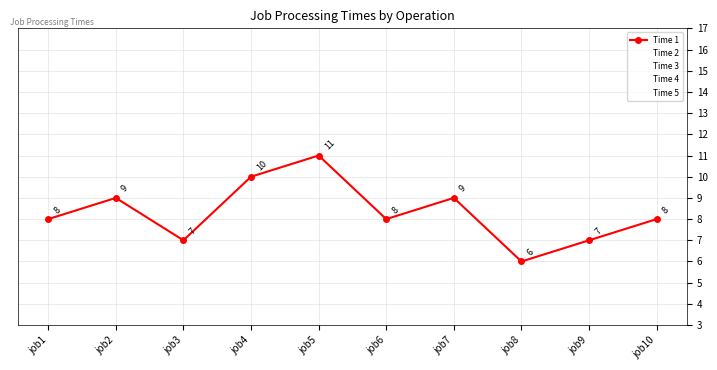

True or false: Time 1 has a value of 8 at job10.

True